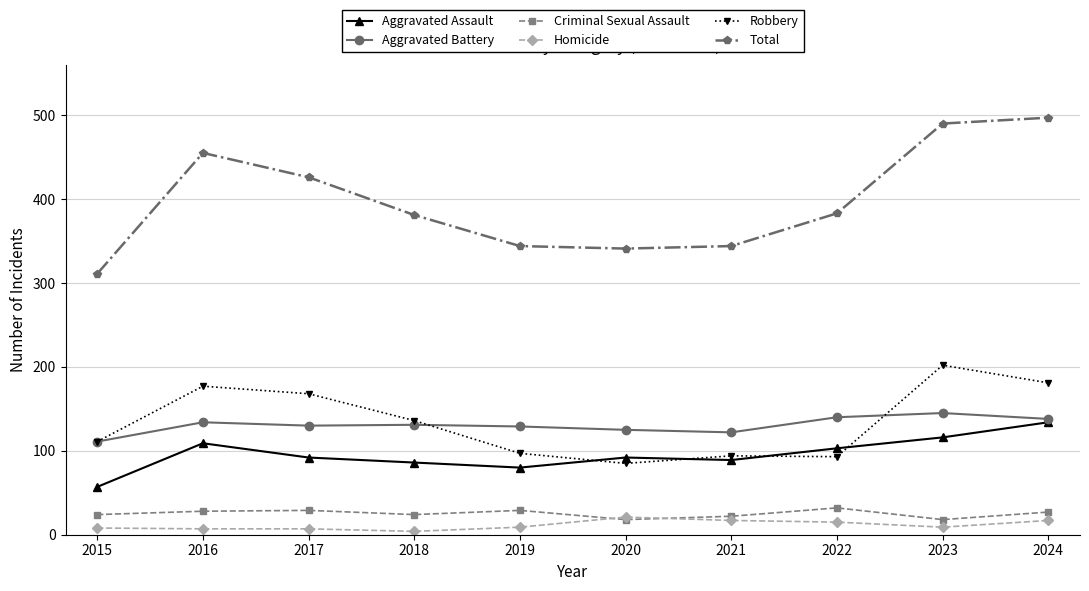

How many data points in Robbery are less than 136?

5